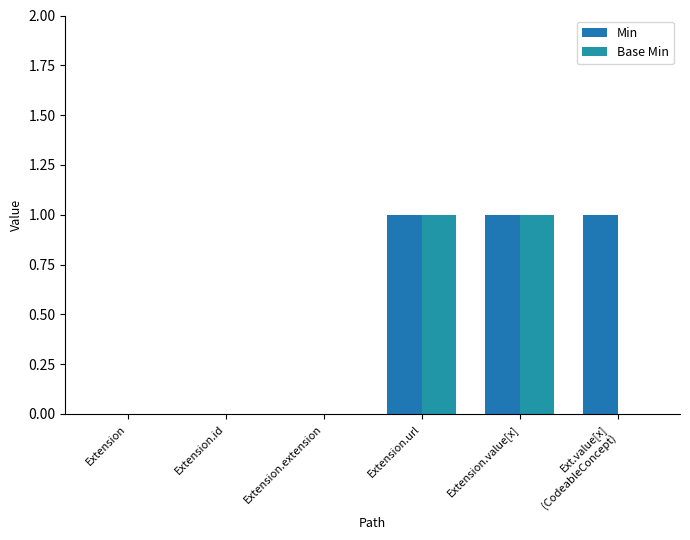

How many groups of bars are there?

6